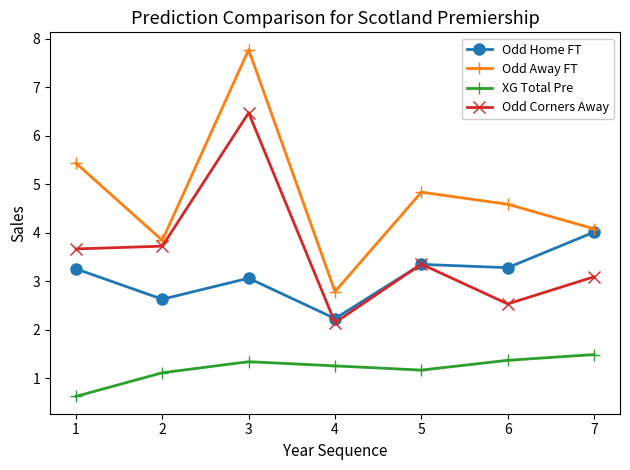

How many data points in XG Total Pre are less than 1?

1